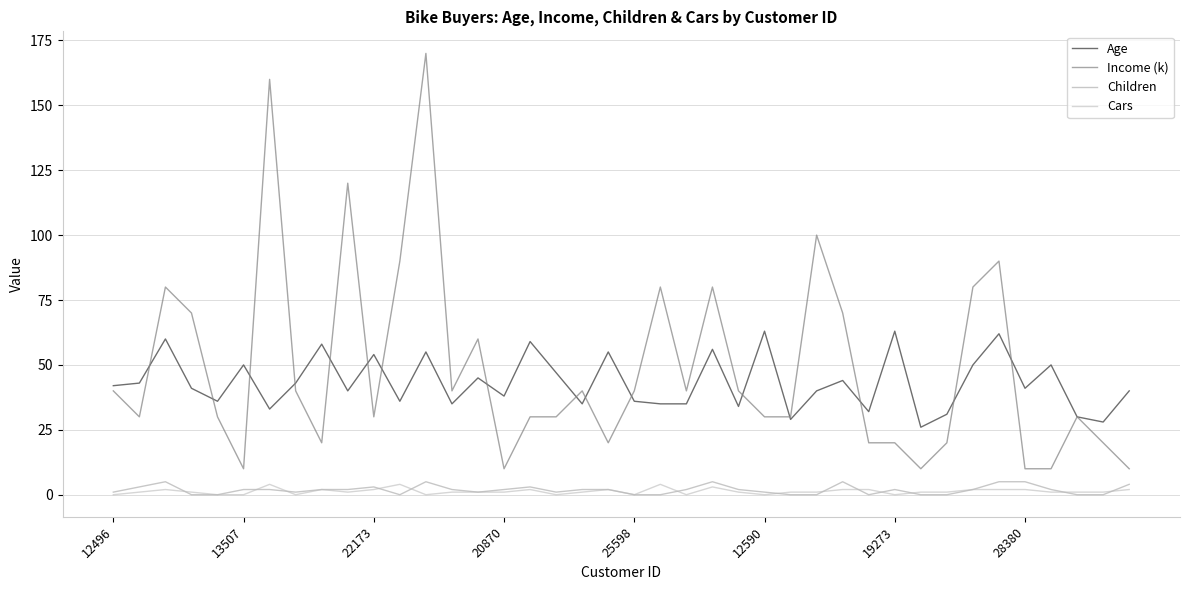

True or false: Cars and Age cross at least once.

False